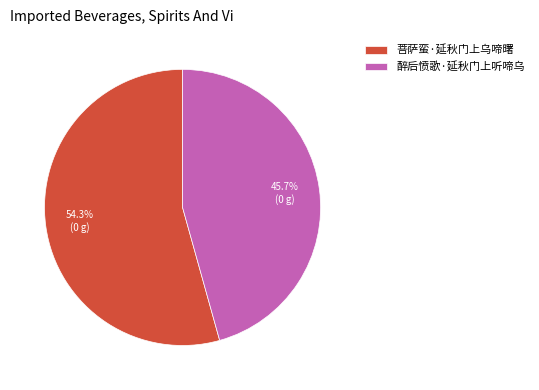

To the nearest percent, what is the difference between the largest and smallest slice percentages?

9%